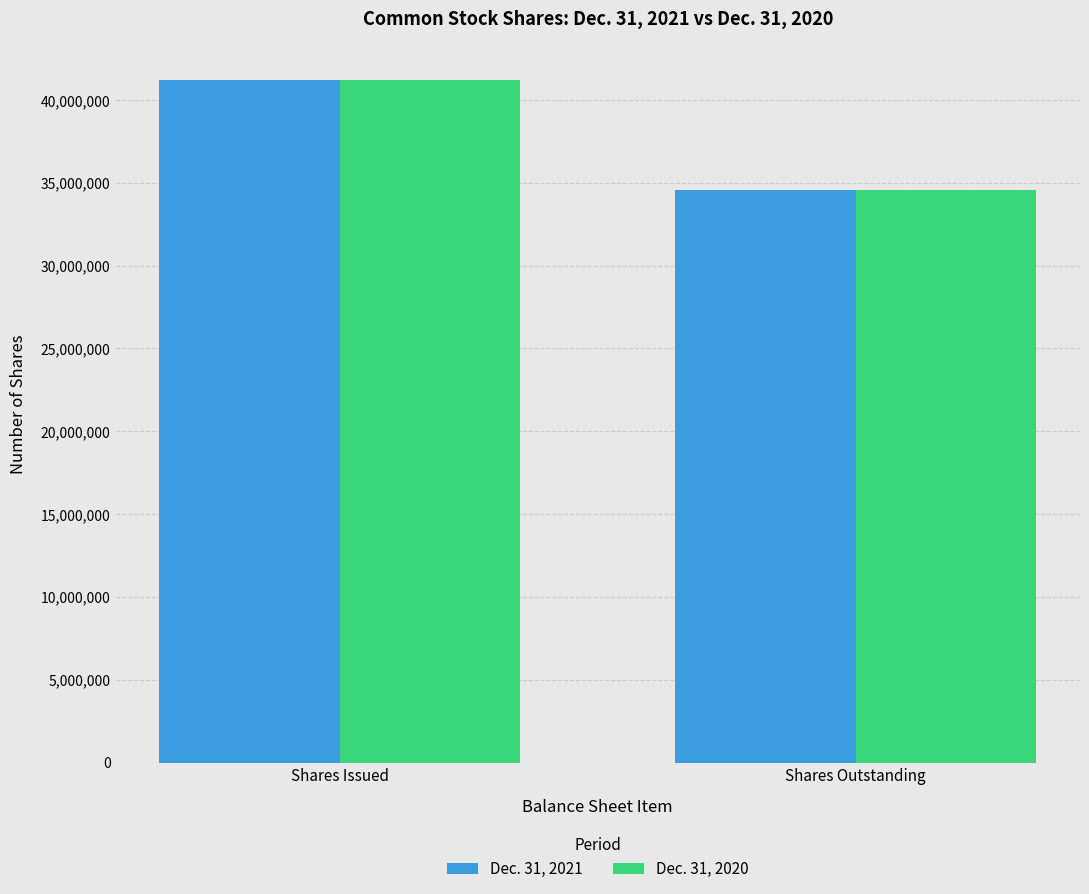

Is the value of Dec. 31, 2021 at Shares Outstanding greater than the value of Dec. 31, 2020 at Shares Issued?

No